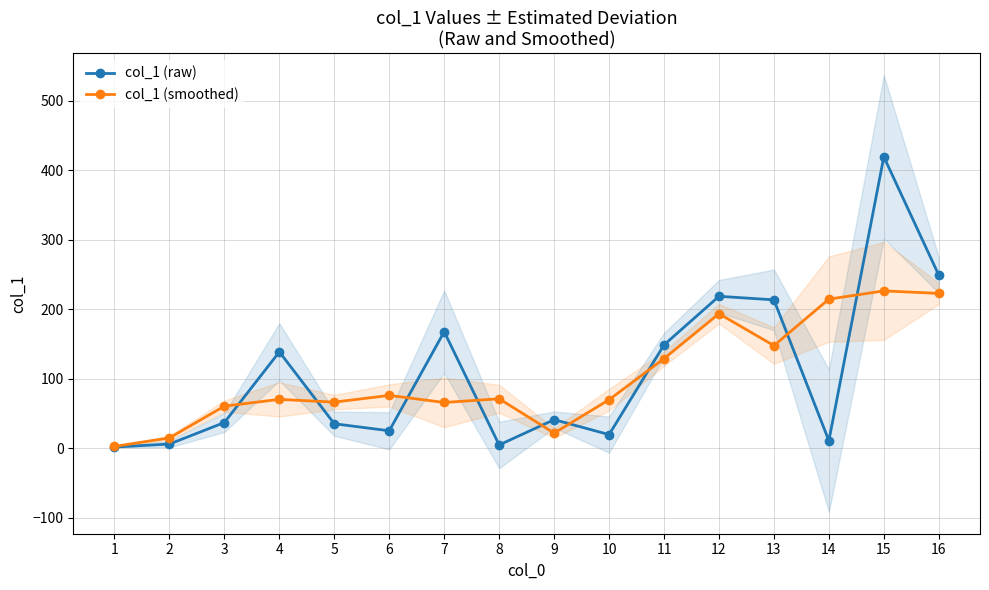

Is this an area chart (filled region under the line)?

No